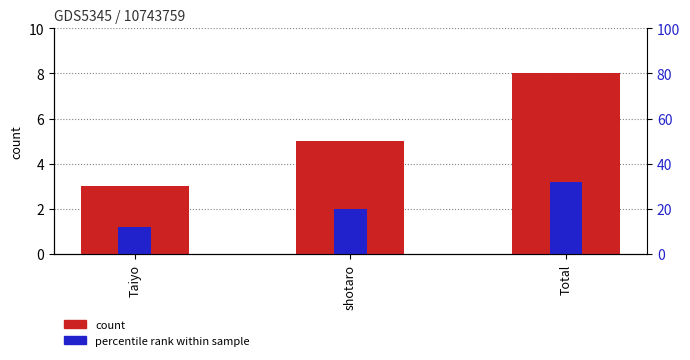

What is the spread (max minus min) of values at shotaro?

3.0